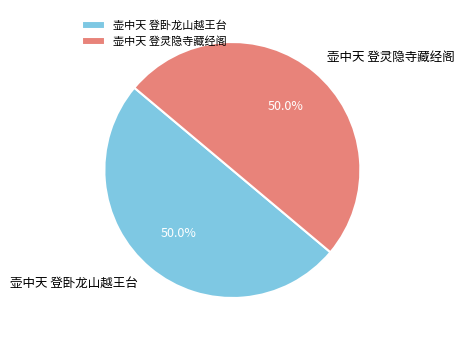

Is it true that 壶中天 登灵隐寺藏经阁 is 39% of the pie?

False